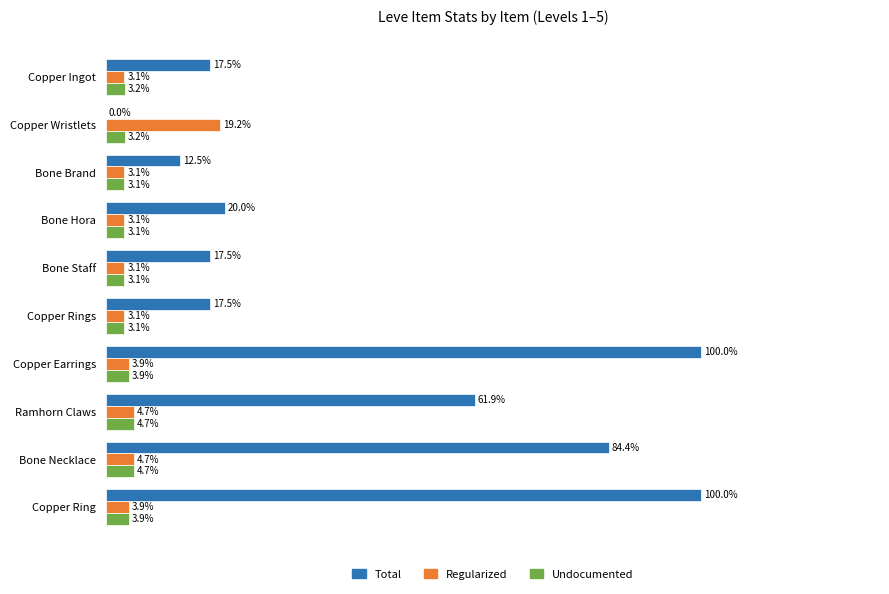

Which category has the highest value in the Regularized series?

Copper Wristlets